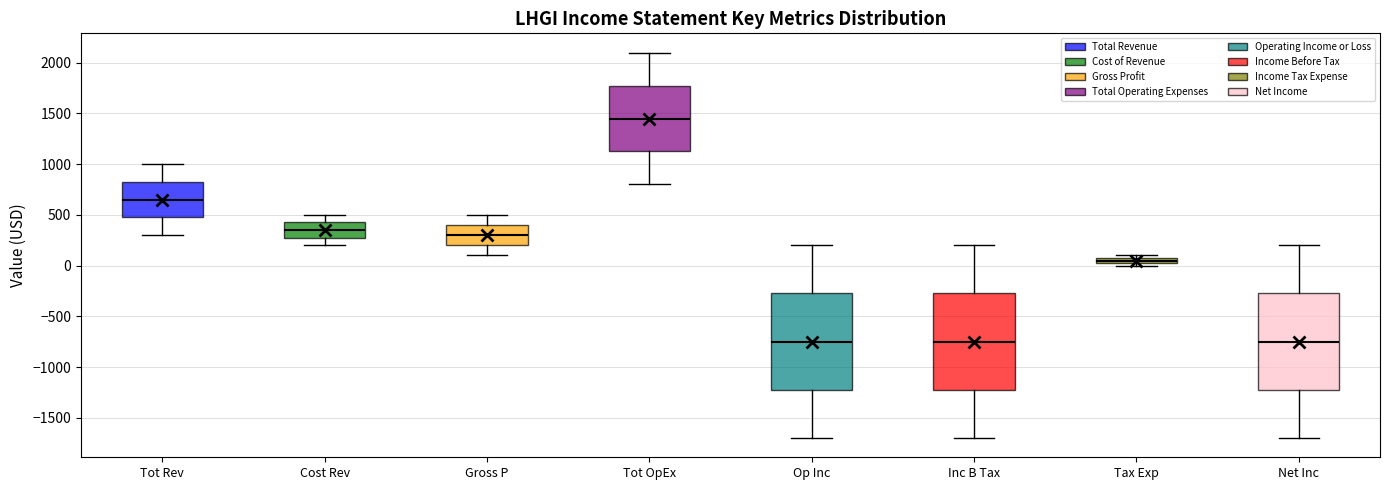

Where is the upper edge of the box for Tax Exp on the y-axis? The values are not printed on the chart, so give them approximately, as read against the axis.

100